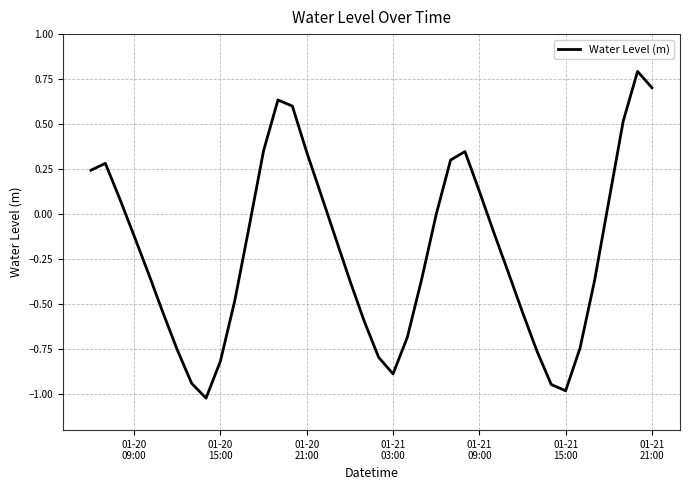

What is the average value?

-0.2